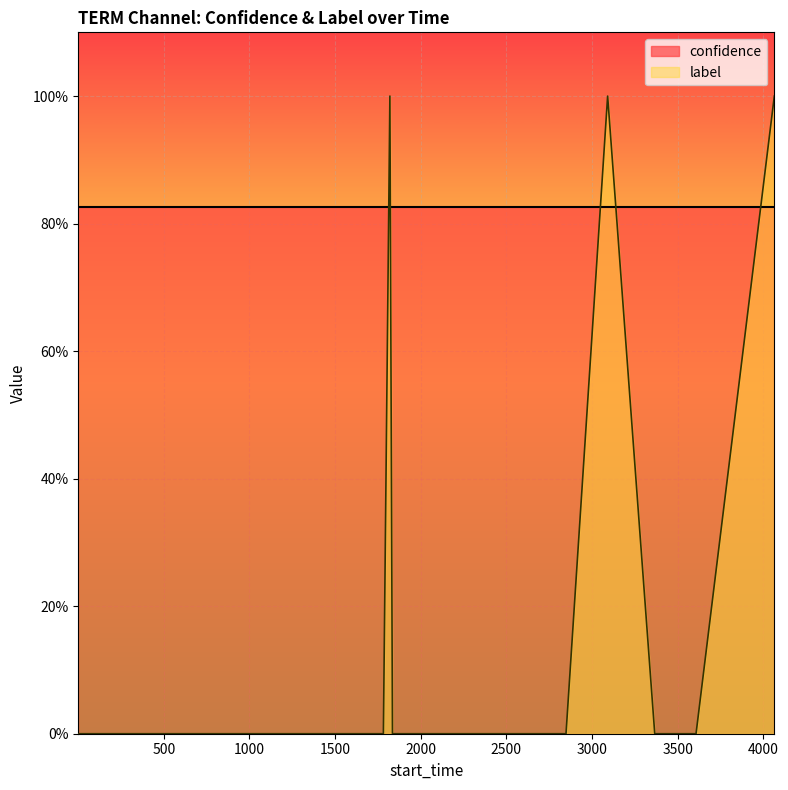

What is the sum of all values?

3